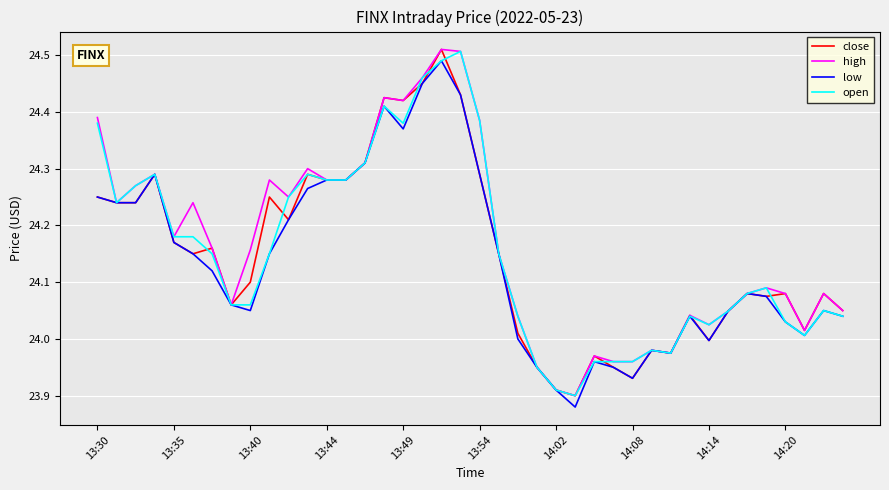

True or false: open and low cross at least once.

False